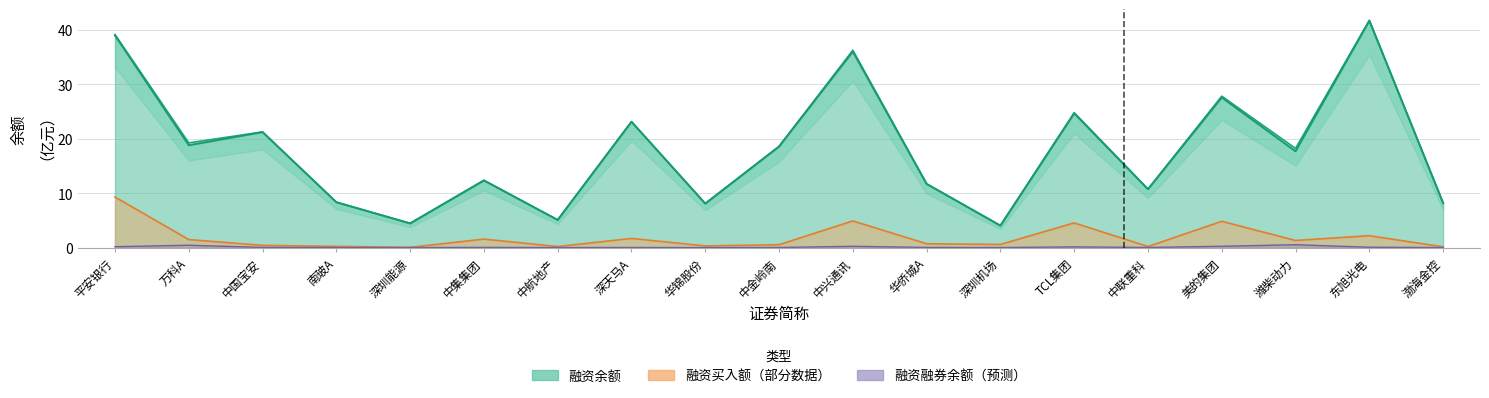

What is the difference between the maximum and minimum values in the 融资余额 series?

37.7